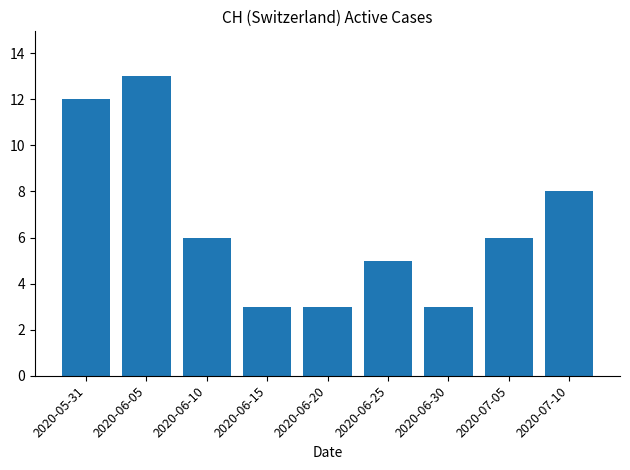

The value at 2020-07-05 is 10. True or false?

False